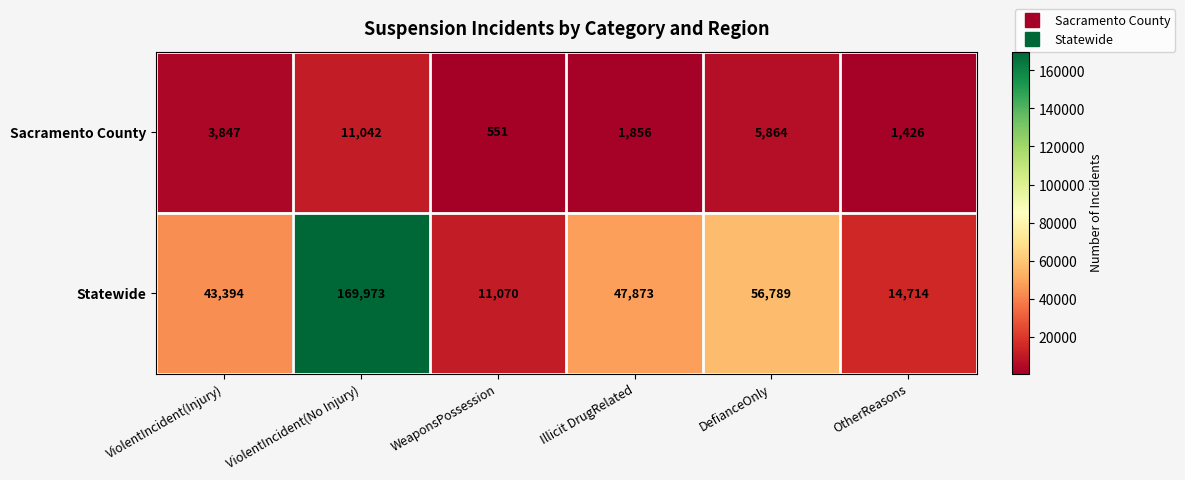

Rank the series by their maximum value, from lowest to highest.

Sacramento County, Statewide